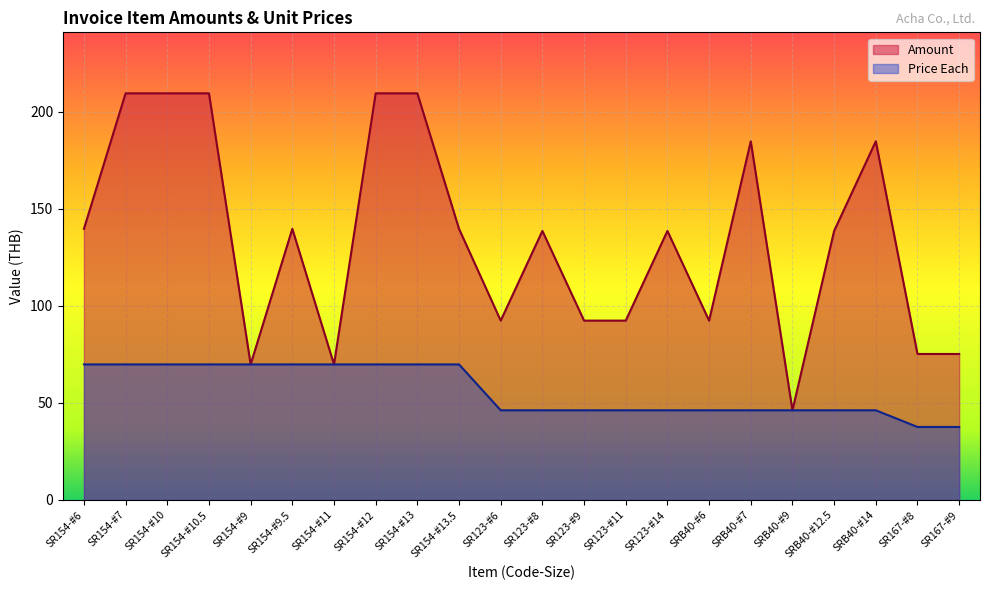

What is the label of the 16th point from the left?

SRB40-#6